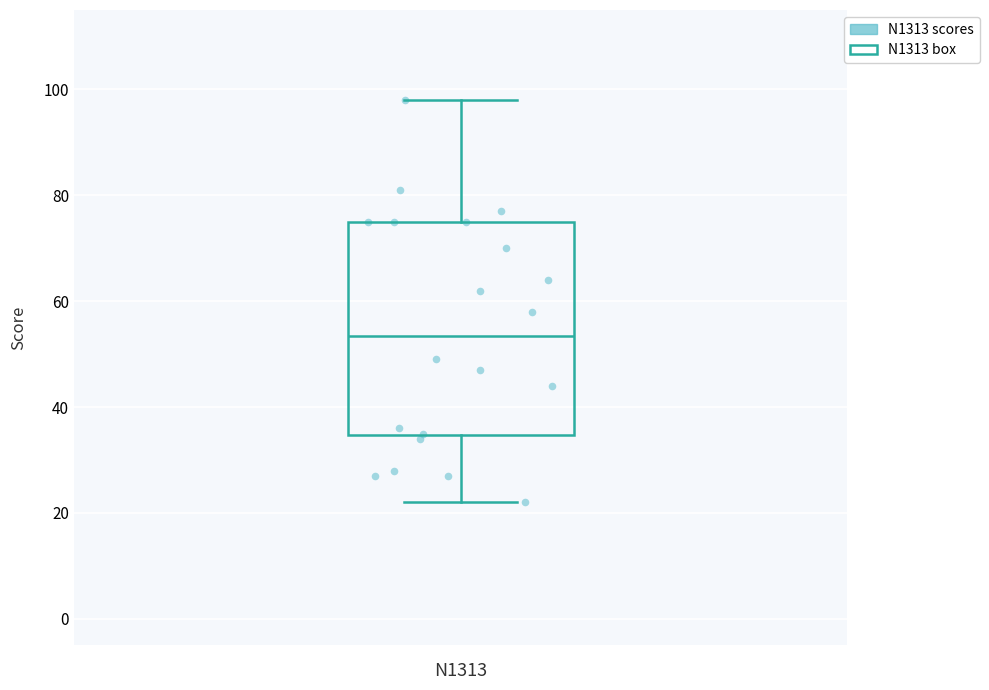

Where does the upper whisker of the box for N1313 end on the y-axis? The values are not printed on the chart, so give them approximately, as read against the axis.

98